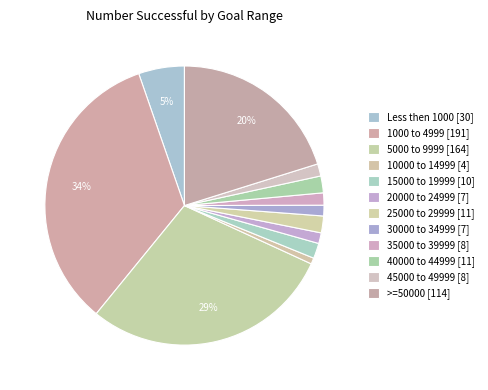

The 10000 to 14999 slice represents 1% of the pie. True or false?

True